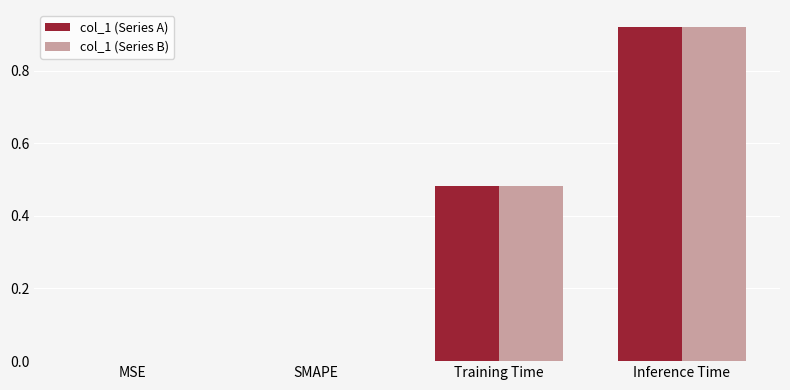

The col_1 (Series A) series shows 0.0 at SMAPE. True or false?

True